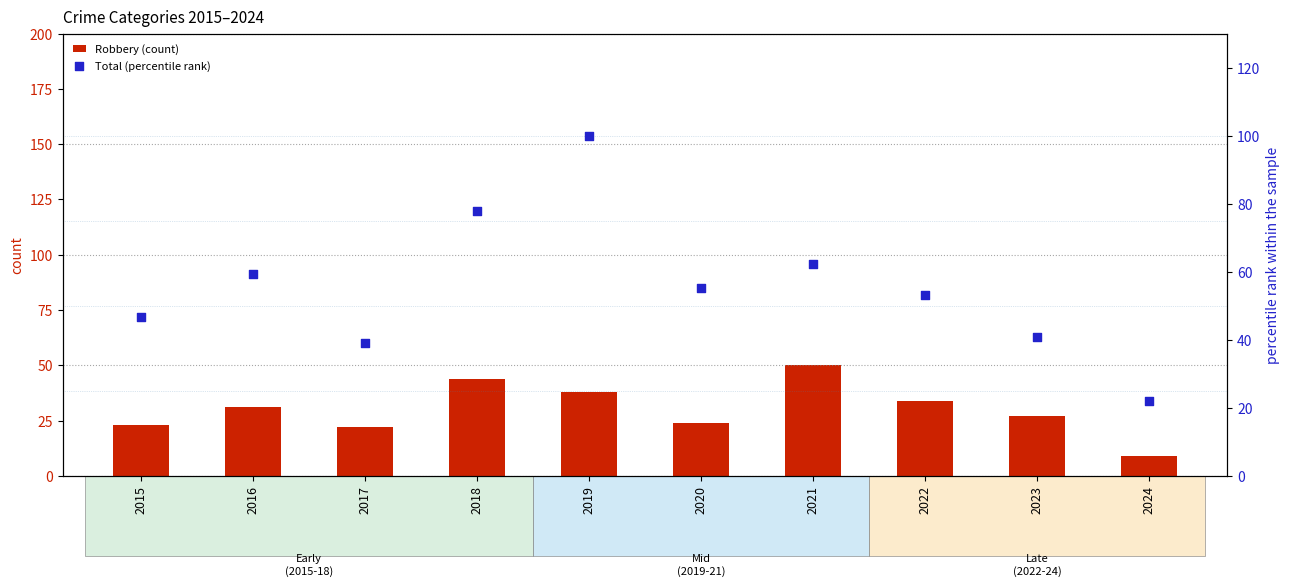

Which series reaches the maximum Y coordinate?

Total (percentile rank)